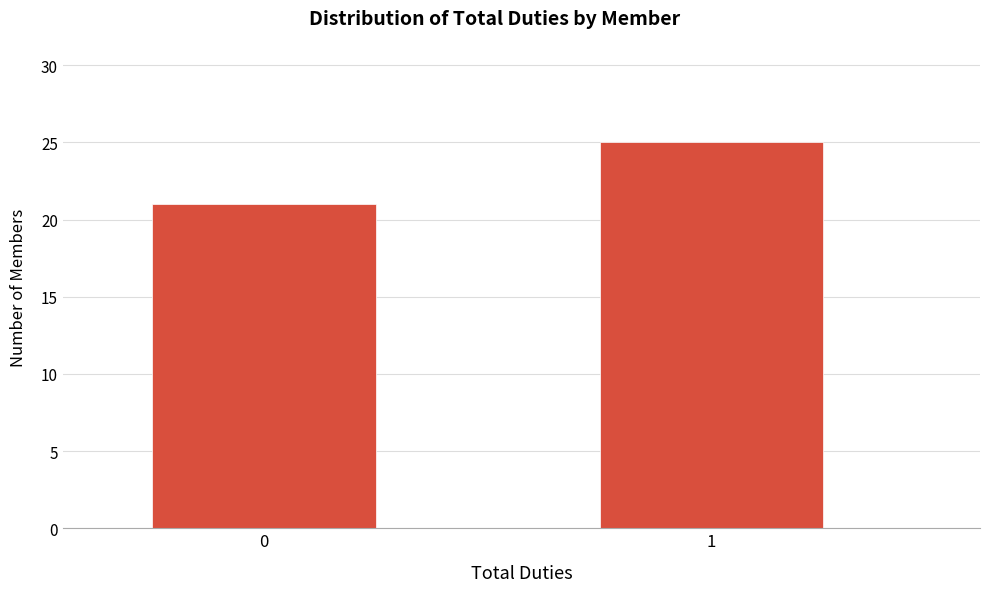

Reading left to right, transcribe all the data shown in this chart.

21	25